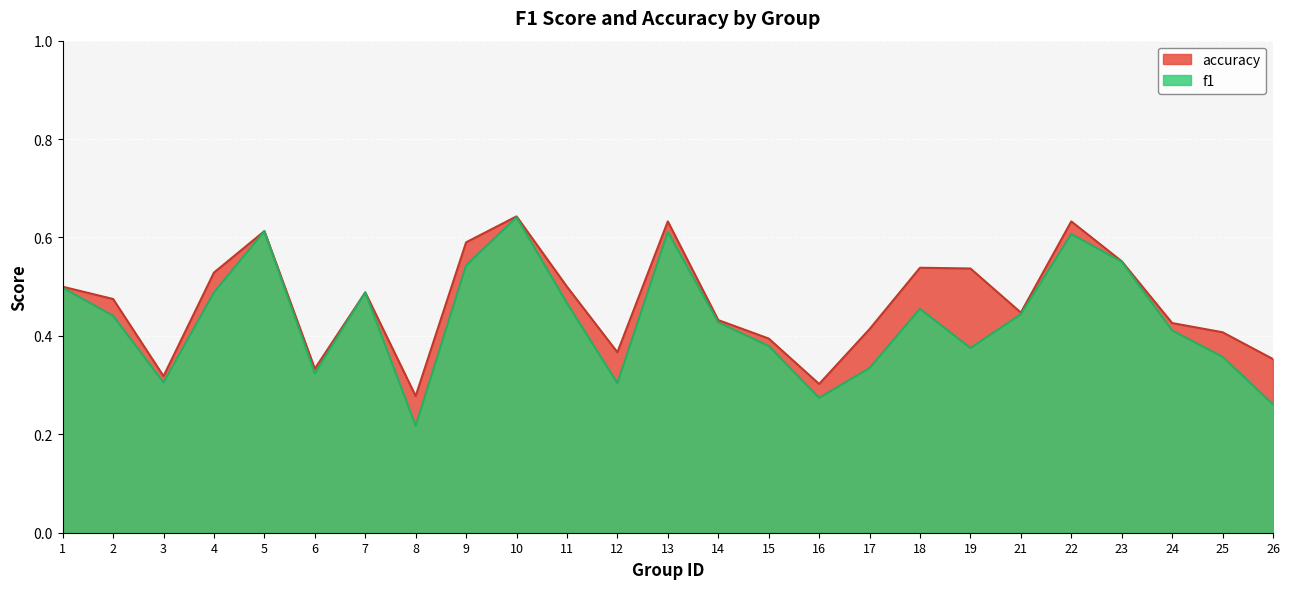

At how many categories does at least one series exceed 0?

25